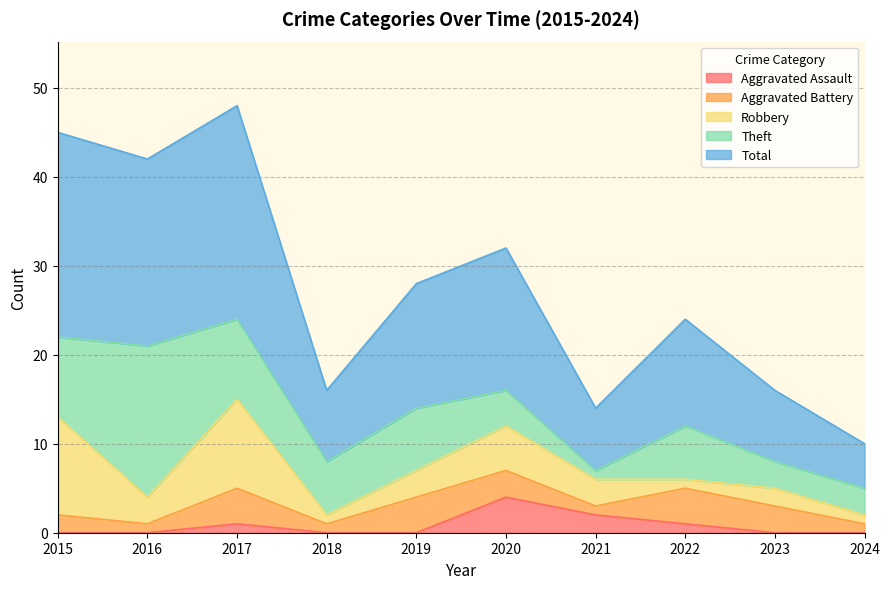

Does the chart display data point markers on the line(s)?

No